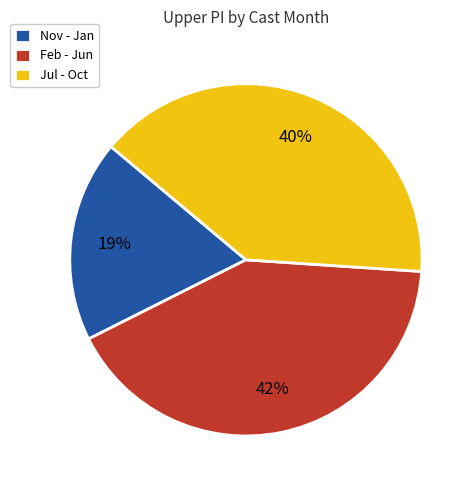

To the nearest percent, what percentage of the pie is Feb - Jun?

42%